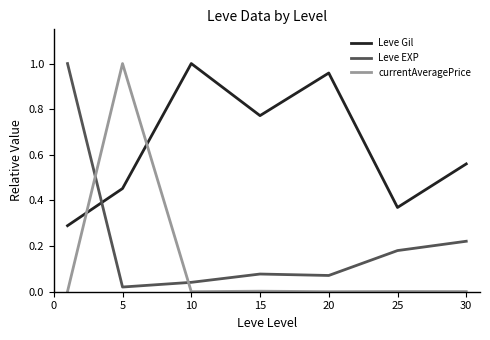

What is the difference between the second highest and minimum values in the Leve Gil series?

0.7